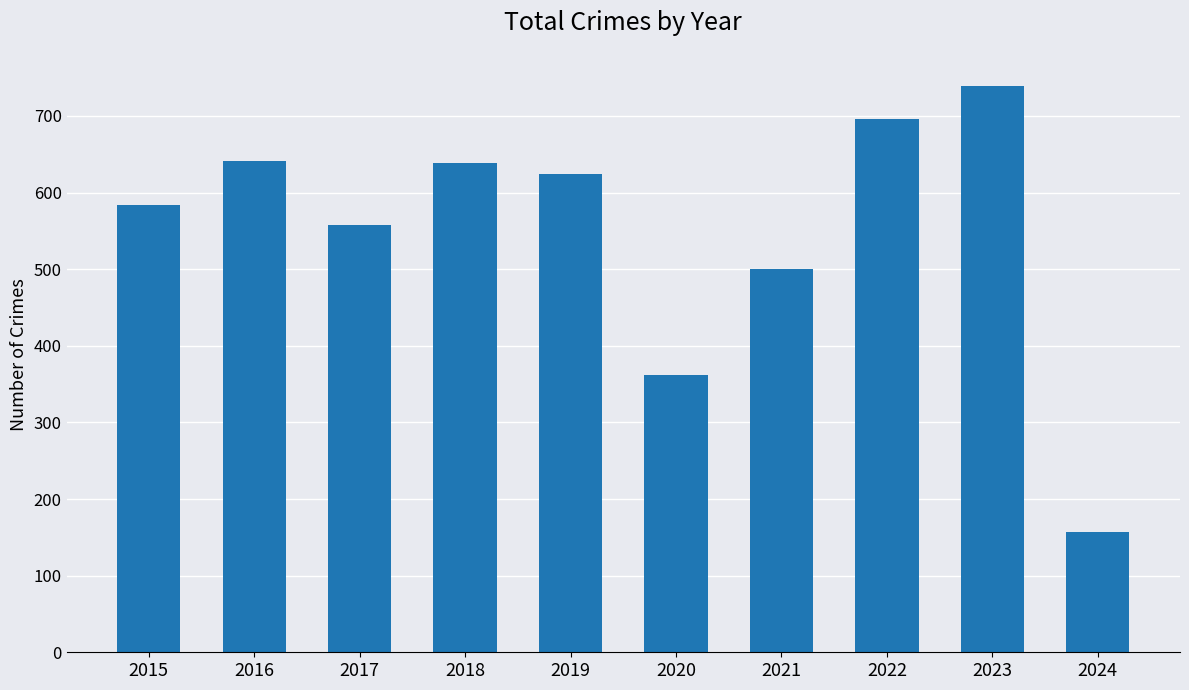

At which label is the value closest to 448?

2021